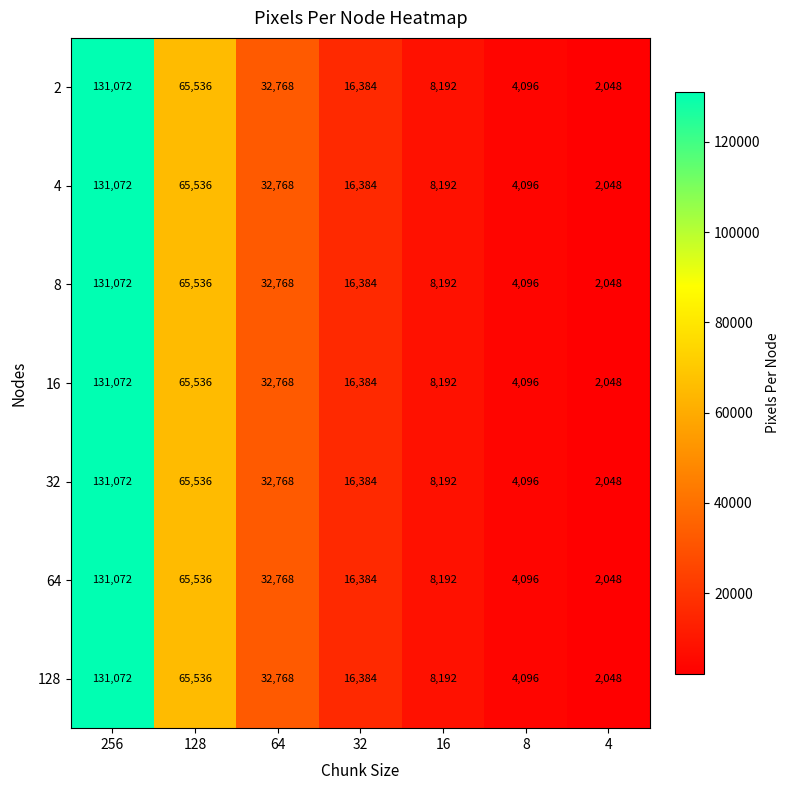

What is the approximate value of 16 at 4, to the nearest 100?

2000